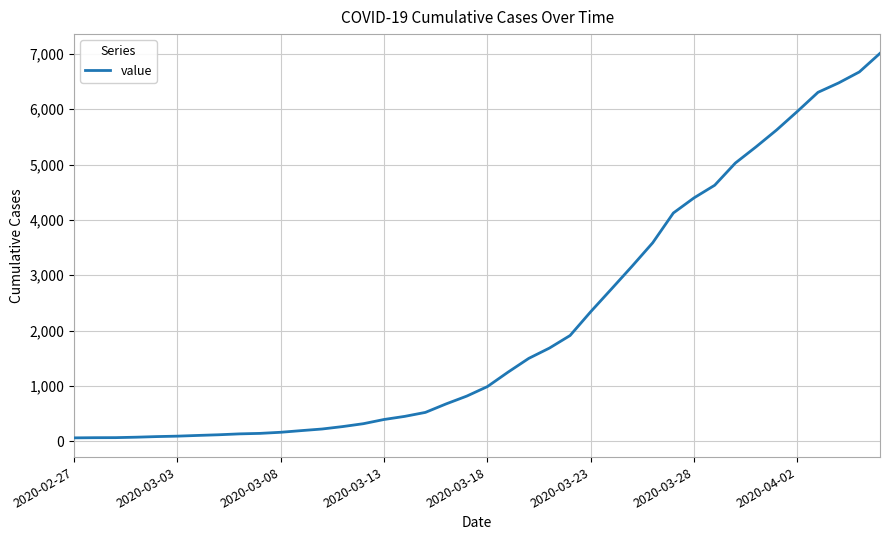

What is the maximum value shown in the chart?

7008